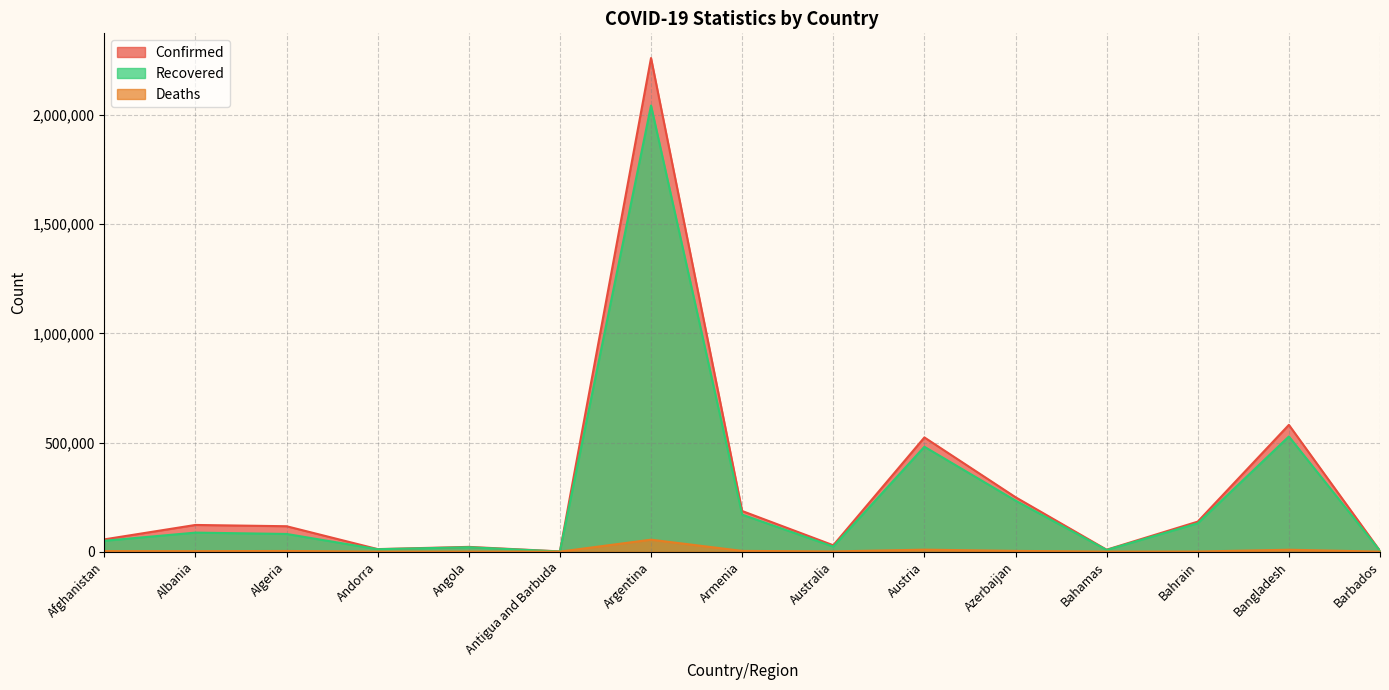

Between Barbados and Bahamas, which is larger?

Bahamas